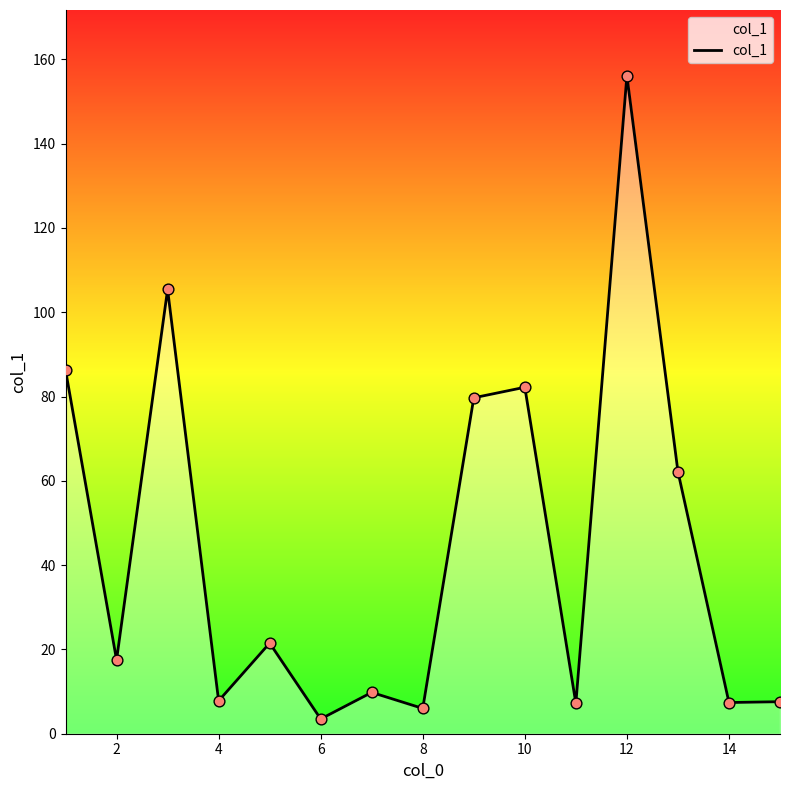

What is the greatest value displayed?

156.1